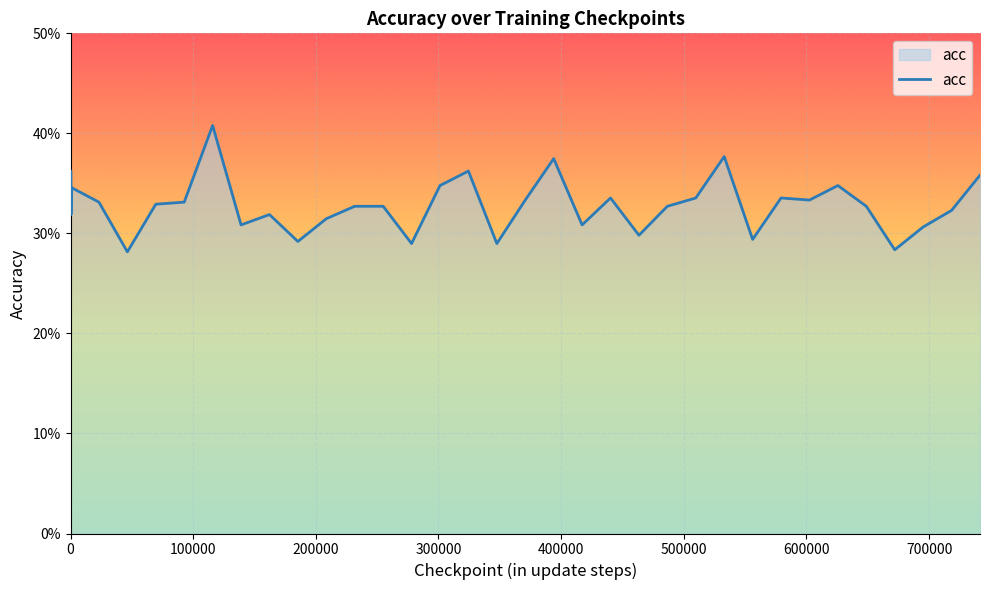

List the labels in order of value, smallest first.

46344, 671988, 278064, 347580, 185376, 556128, 463440, 695160, 139032, 417096, 208548, 400, 162204, 10, 100, 718332, 20, 231720, 254892, 486612, 648816, 69516, 23172, 92688, 370752, 602472, 440268, 509784, 579300, 0, 800, 40, 301236, 625644, 741504, 200, 324408, 393924, 532956, 115860